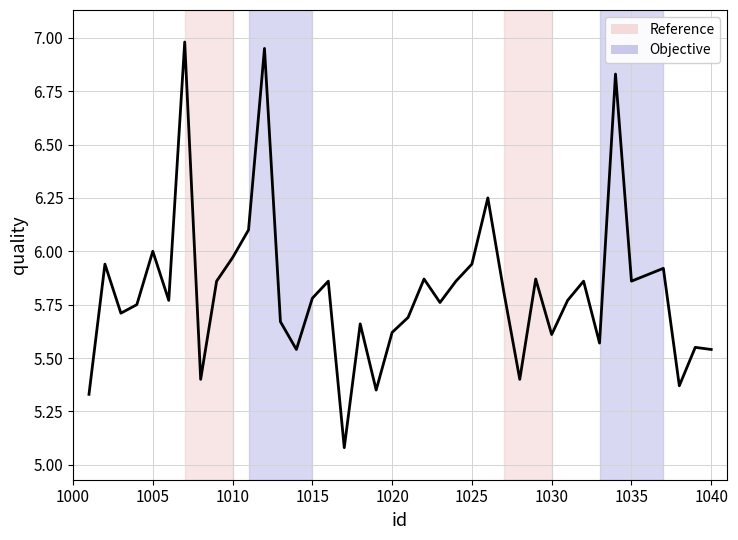

What is the difference between the maximum and minimum values?

1.9